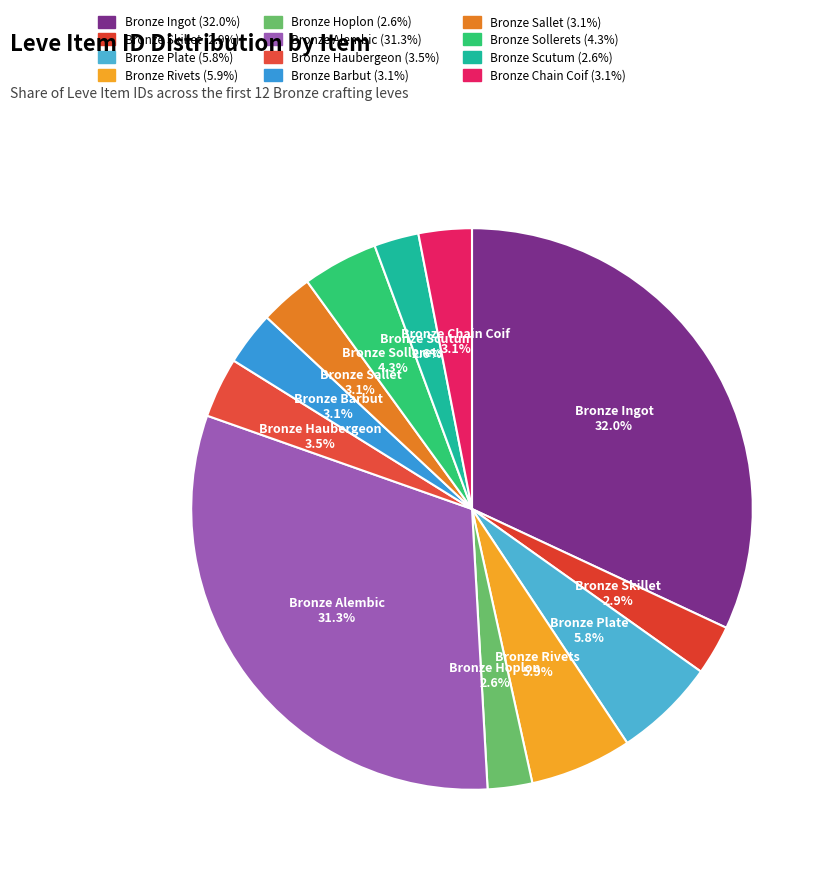

How many slices are in this pie chart?

12